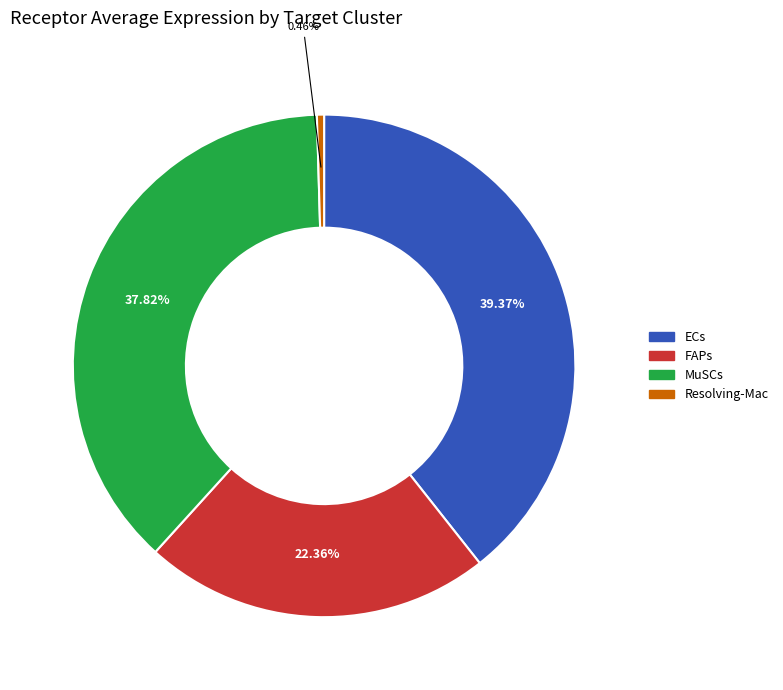

Does ECs account for over 50% of the chart?

No